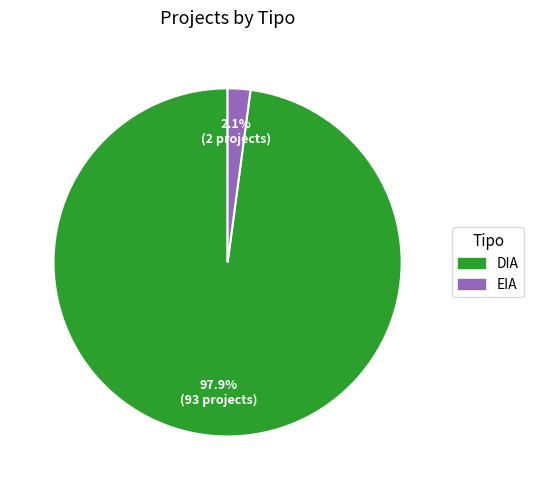

Which has a higher value, DIA or EIA?

DIA